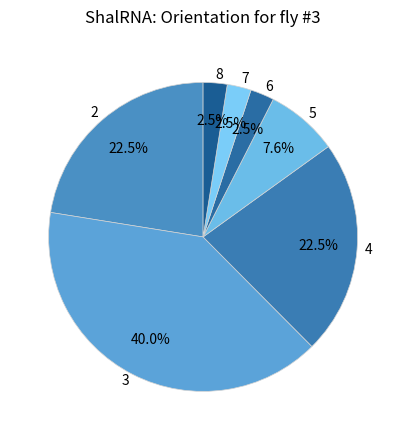

Is the sum of 4 and 3 greater than half?

Yes